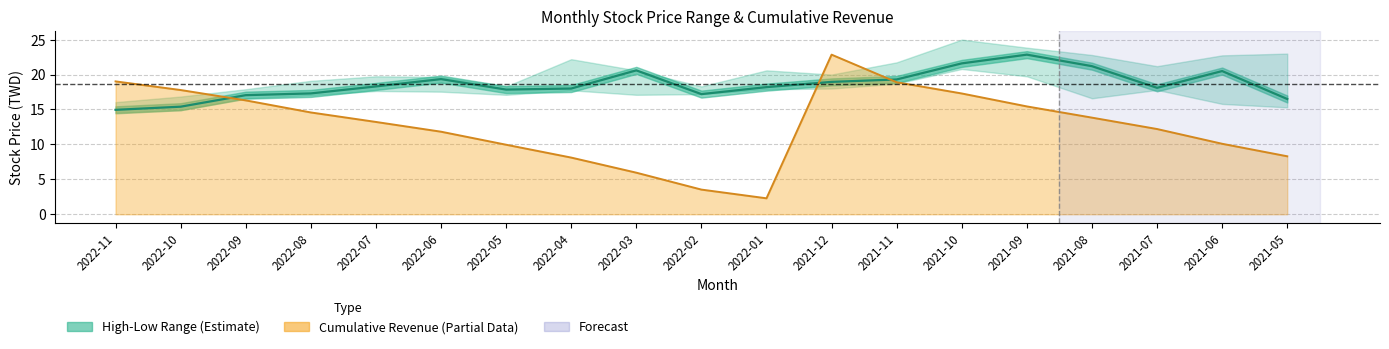

What is the lowest value of the Cumulative Revenue line series?

2.3